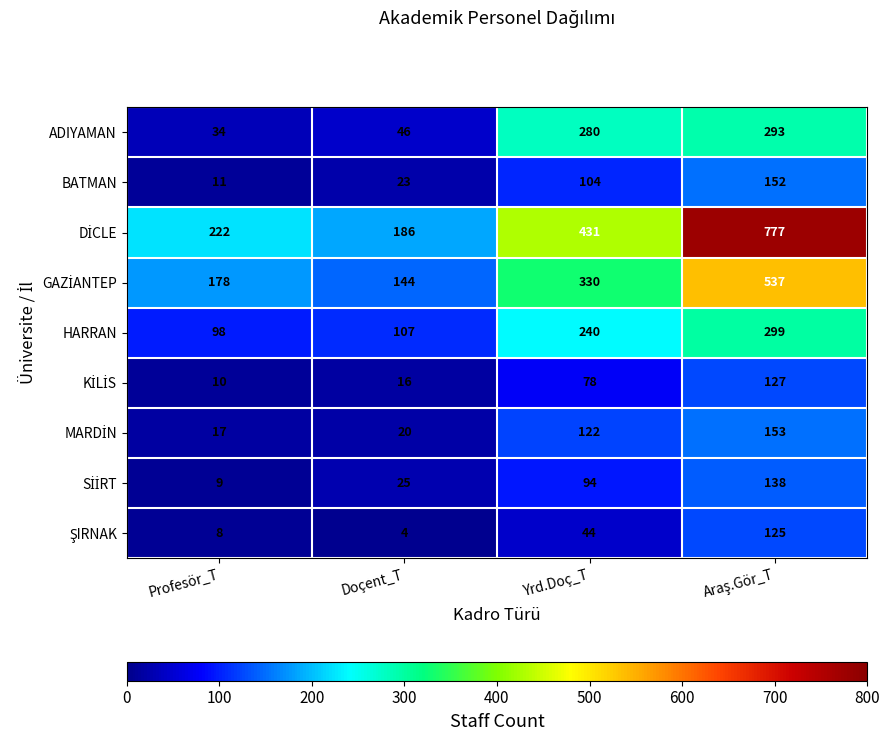

At how many categories does at least one series exceed 425?

2